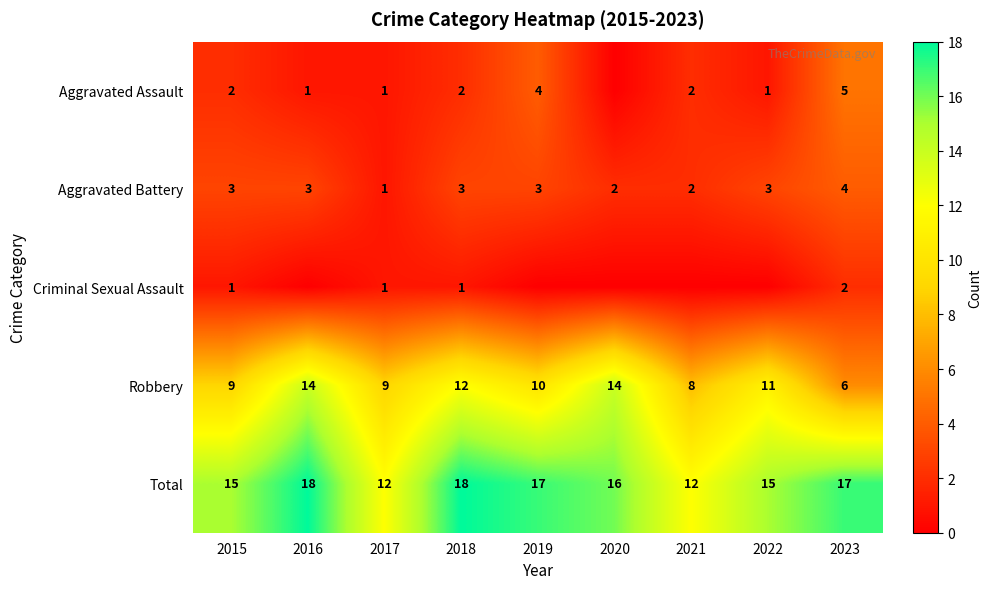

How many values in the Aggravated Battery series are below 3?

3